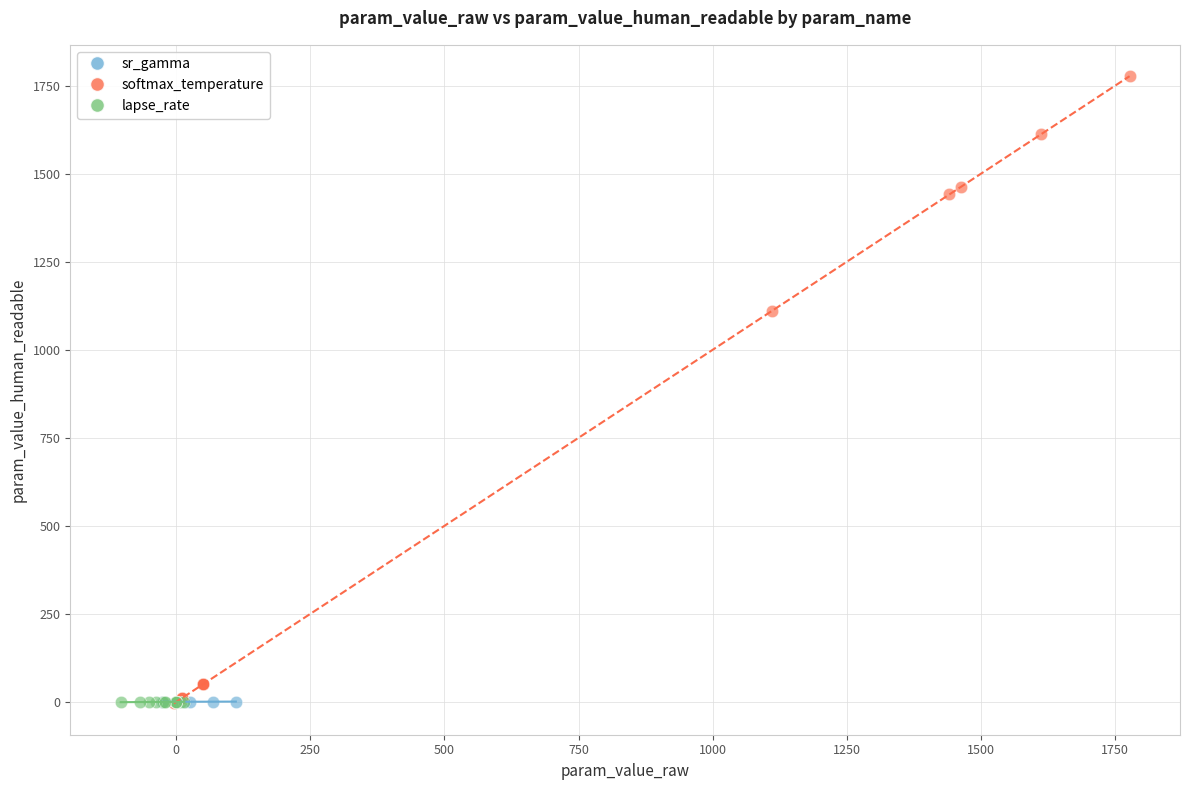

Which series has the widest spread of Y values?

softmax_temperature